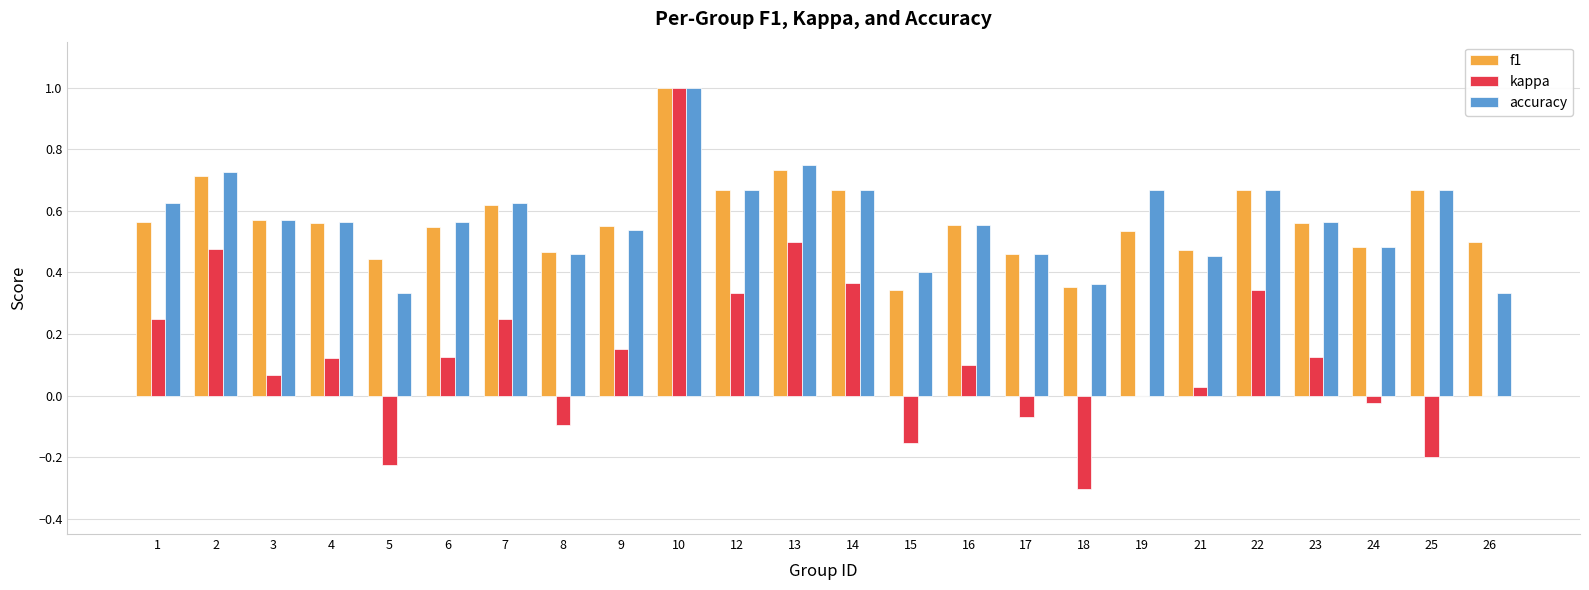

Which series changed the most between 3 and 5?

kappa